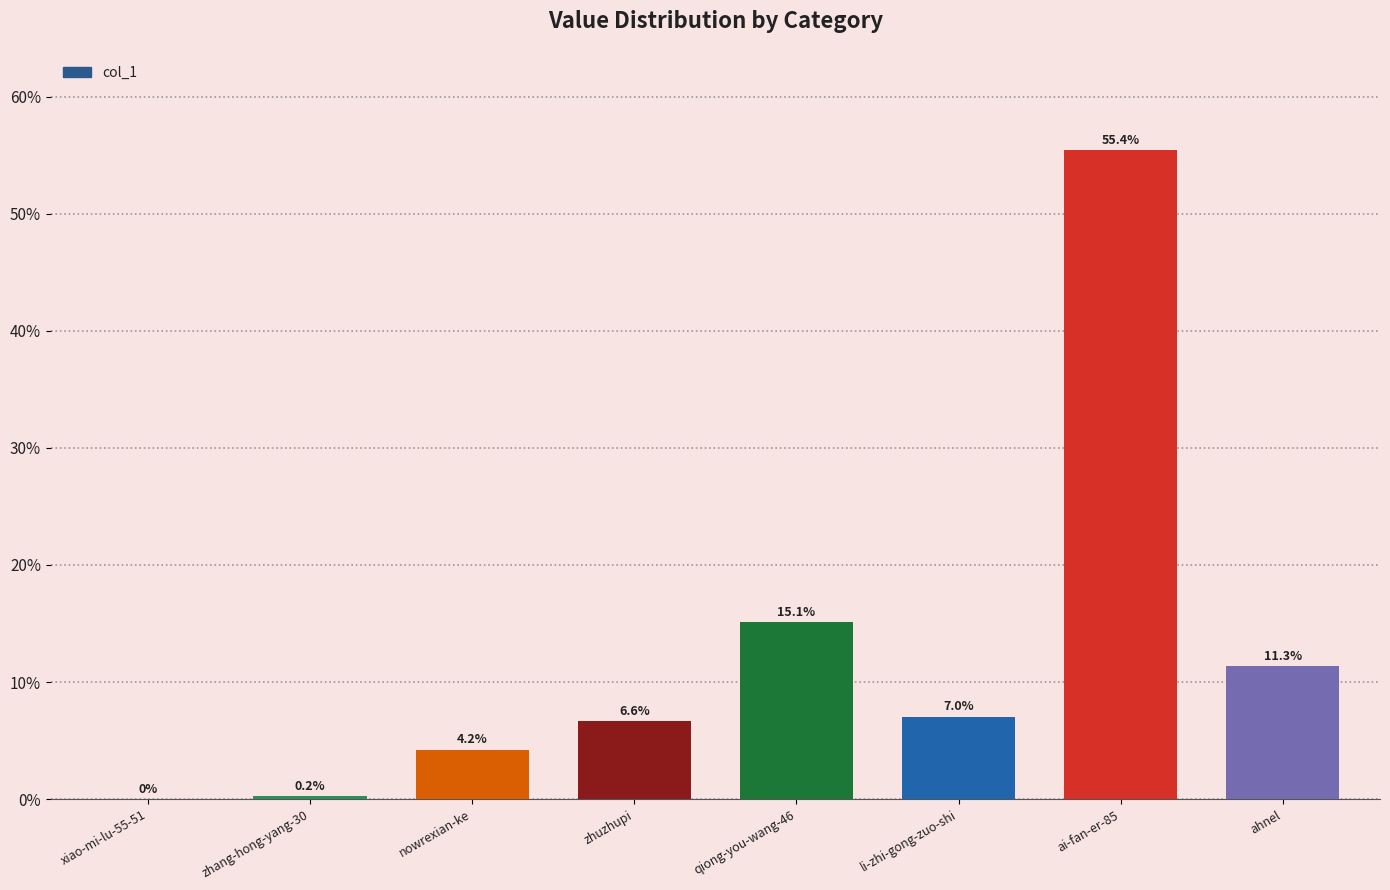

What is the approximate value at li-zhi-gong-zuo-shi?

7.0